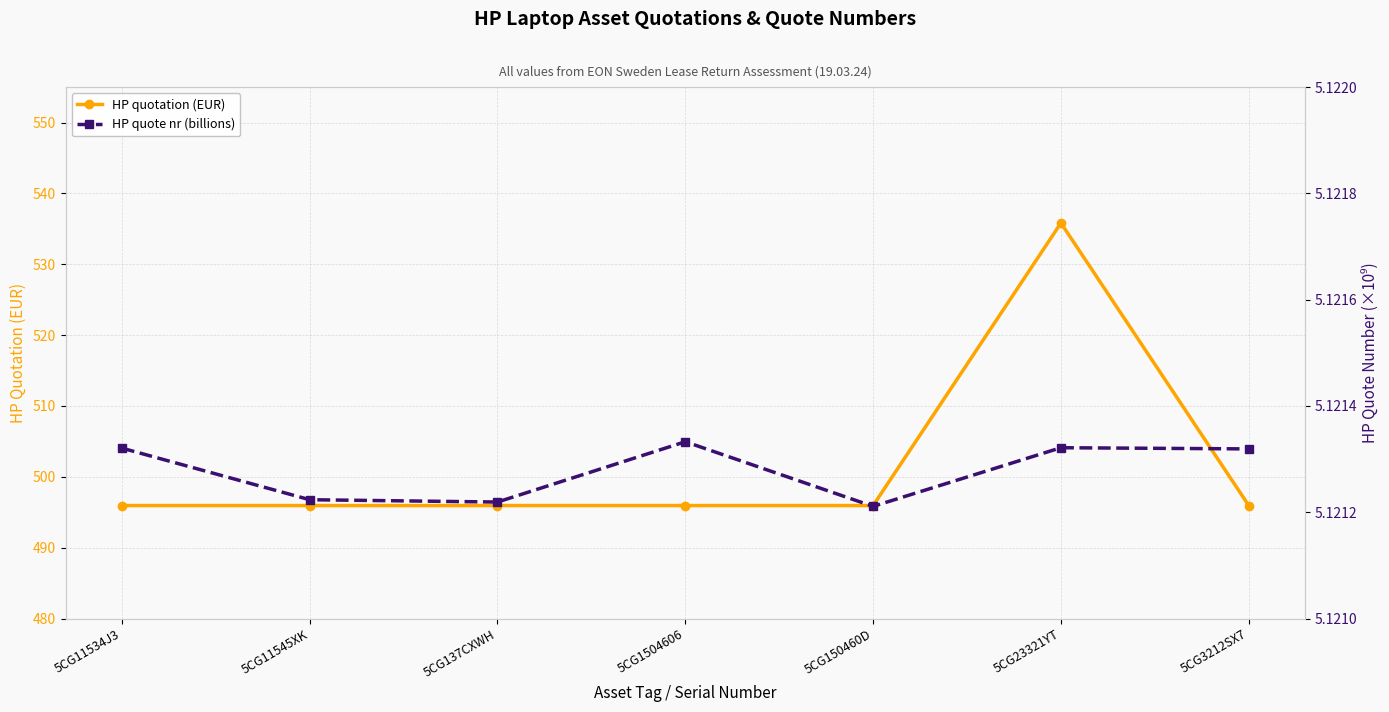

At which category does HP quote nr (billions) reach its first local peak?

5CG1504606